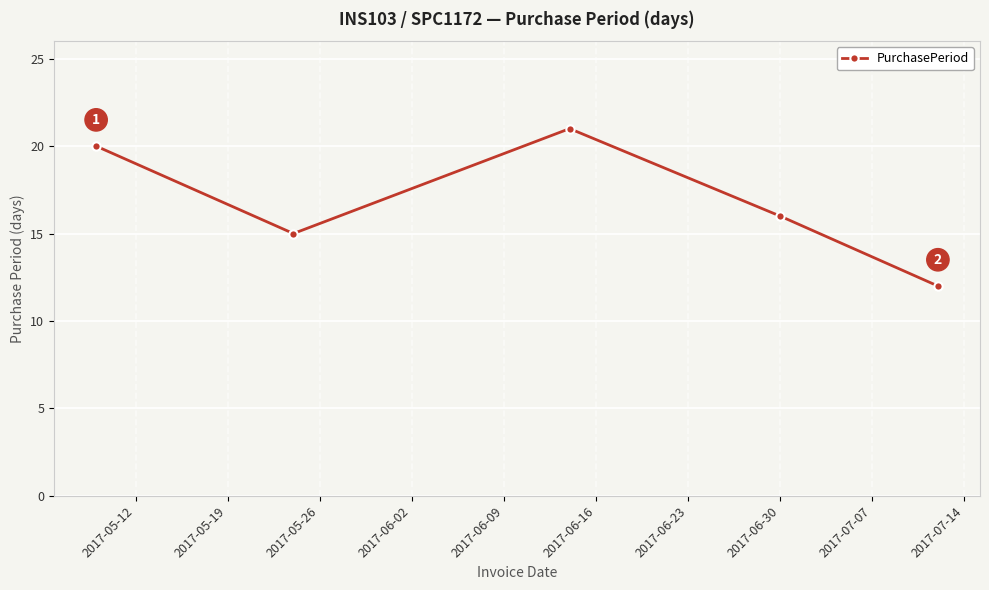

What is the value of the 5th point from the left?

12